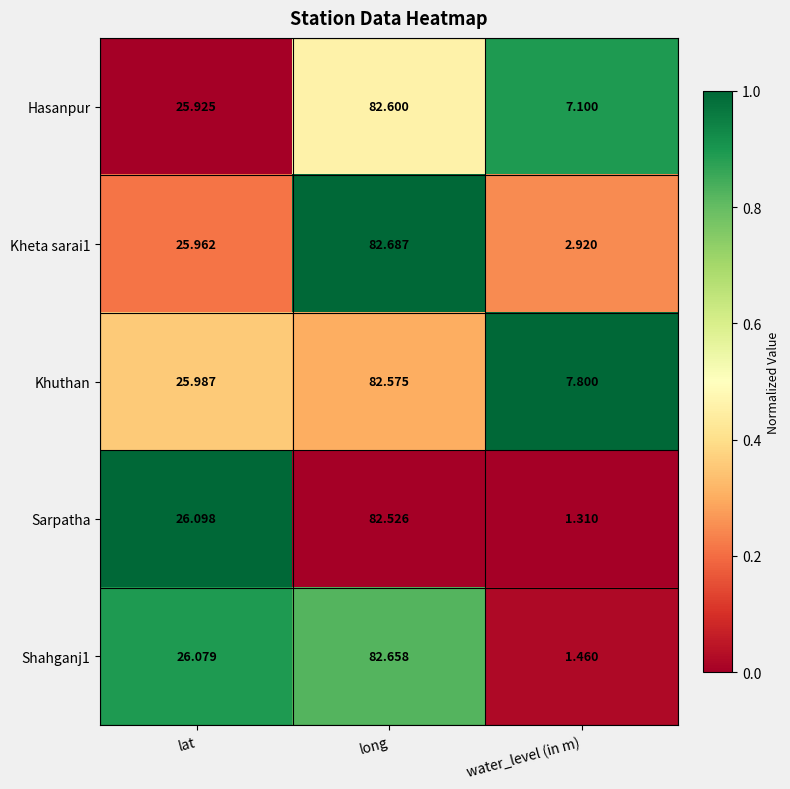

At which label is Hasanpur closest to 44?

lat